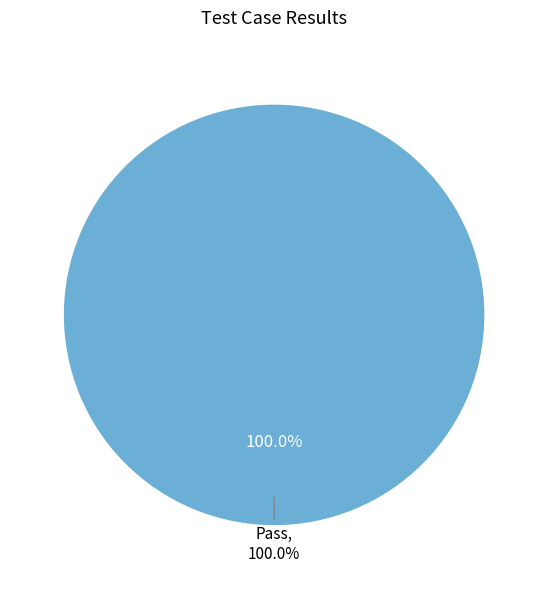

Is Not executed the majority of the pie?

No